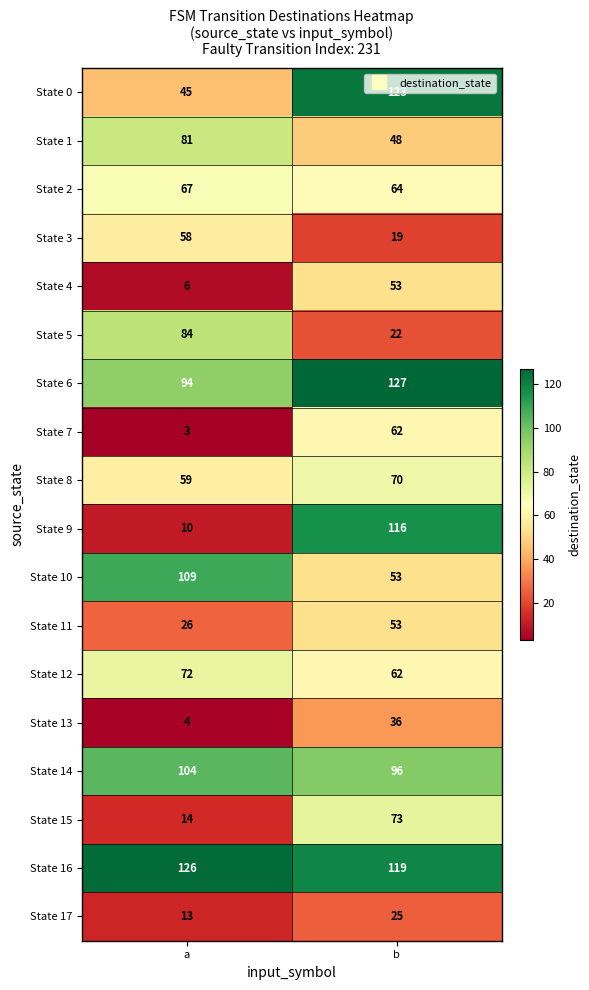

Which series has the largest range (max minus min)?

State 9